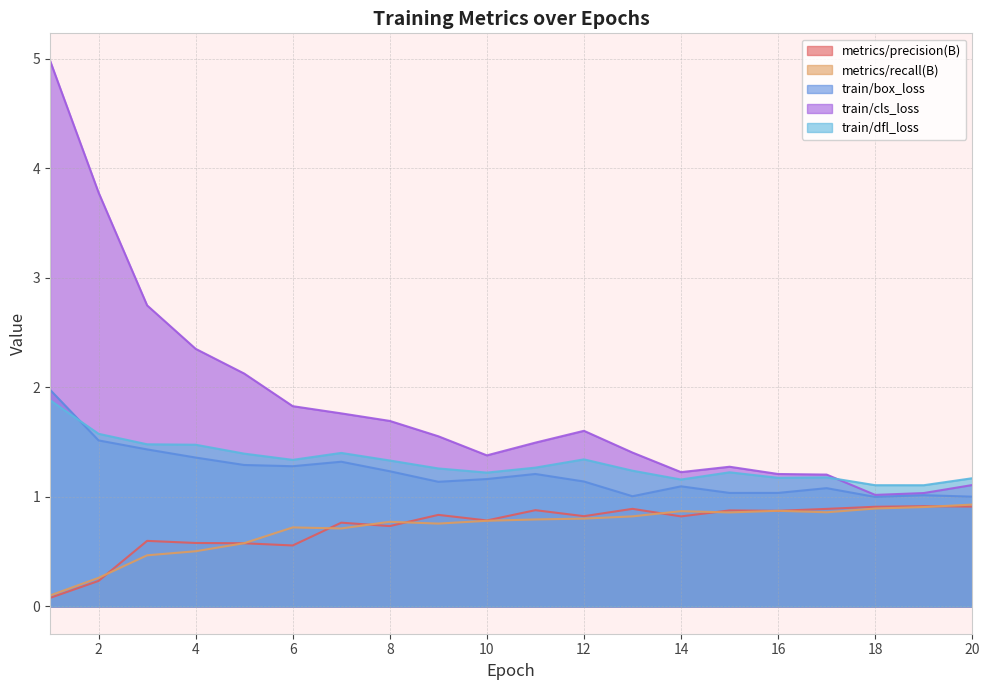

Reading right to left, what are all the values shown in this chart?

metrics/precision(B): 0.9	0.9	0.9	0.9	0.9	0.9	0.8	0.9	0.8	0.9	0.8	0.8	0.7	0.8	0.6	0.6	0.6	0.6	0.2	0.1
metrics/recall(B): 0.9	0.9	0.9	0.9	0.9	0.9	0.9	0.8	0.8	0.8	0.8	0.8	0.8	0.7	0.7	0.6	0.5	0.5	0.3	0.1
train/box_loss: 1.0	1.0	1.0	1.1	1.0	1.0	1.1	1.0	1.1	1.2	1.2	1.1	1.2	1.3	1.3	1.3	1.4	1.4	1.5	2.0
train/cls_loss: 1.1	1.0	1.0	1.2	1.2	1.3	1.2	1.4	1.6	1.5	1.4	1.6	1.7	1.8	1.8	2.1	2.4	2.7	3.8	5.0
train/dfl_loss: 1.2	1.1	1.1	1.2	1.2	1.2	1.2	1.2	1.3	1.3	1.2	1.3	1.3	1.4	1.3	1.4	1.5	1.5	1.6	1.9